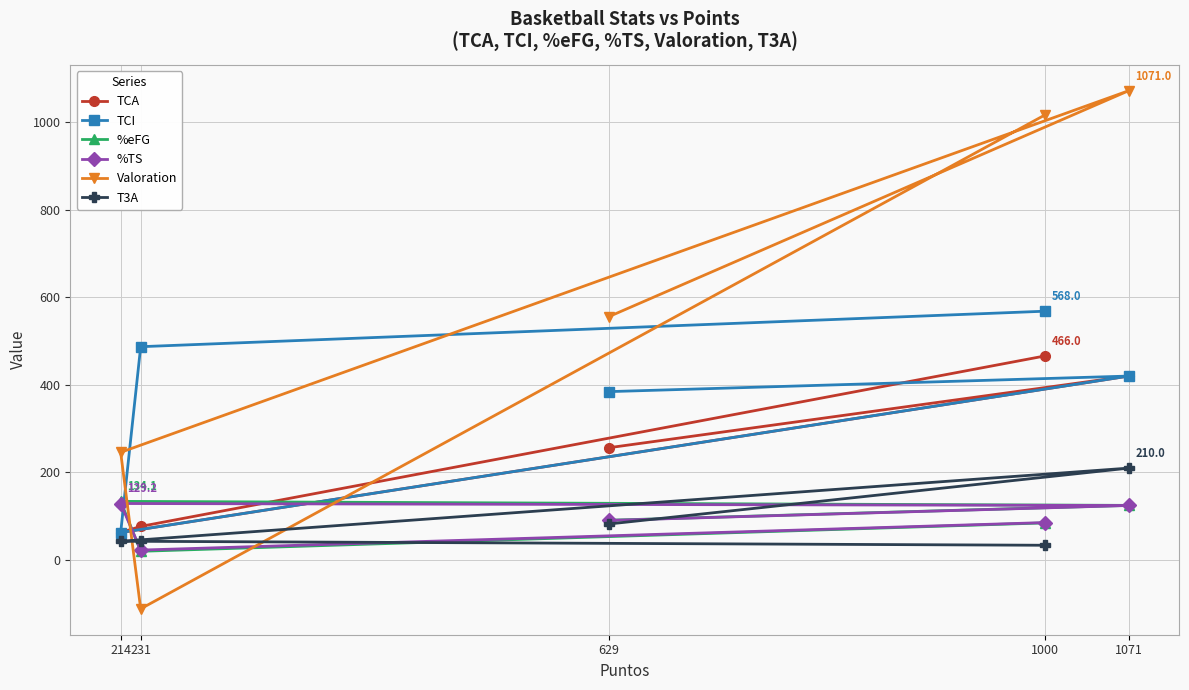

Which series has the widest spread of values?

Valoration